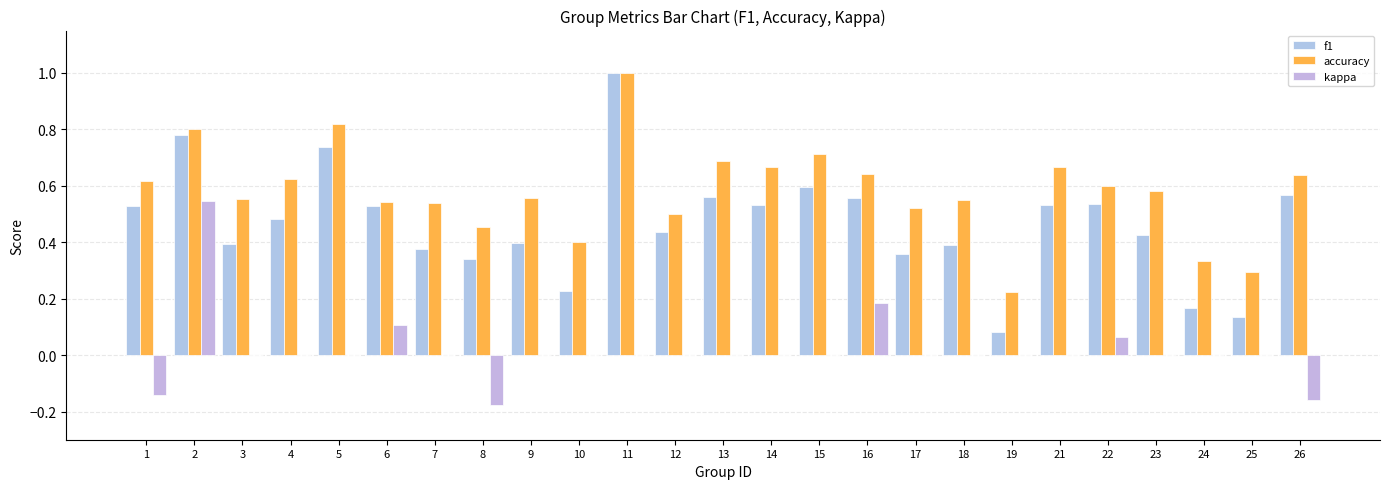

Rank the series at 18 from highest to lowest value.

accuracy, f1, kappa